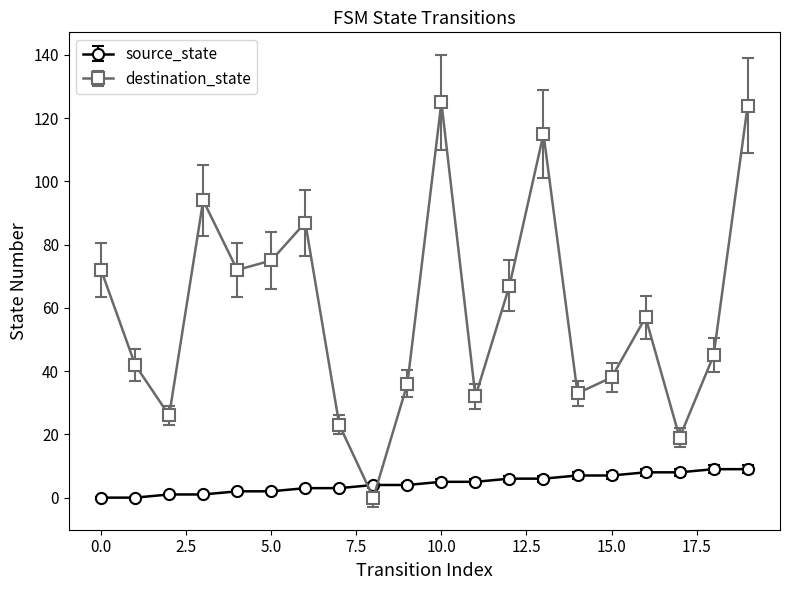

Which series has the largest total across all categories?

destination_state